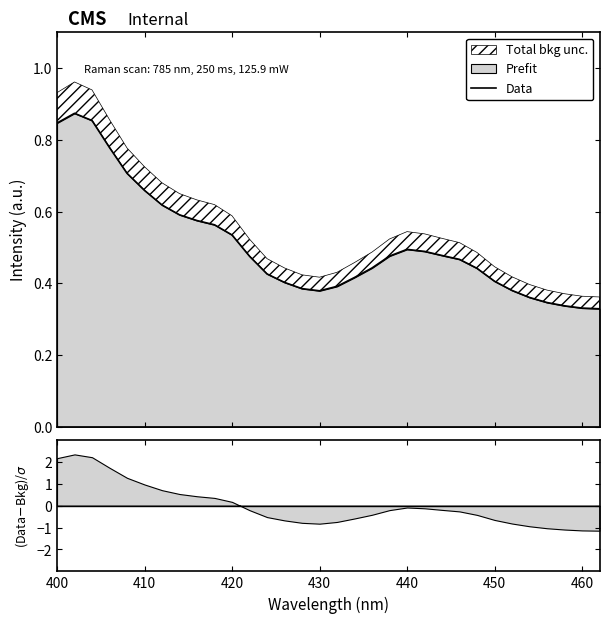

True or false: the data shows 0.6 at 11.

False